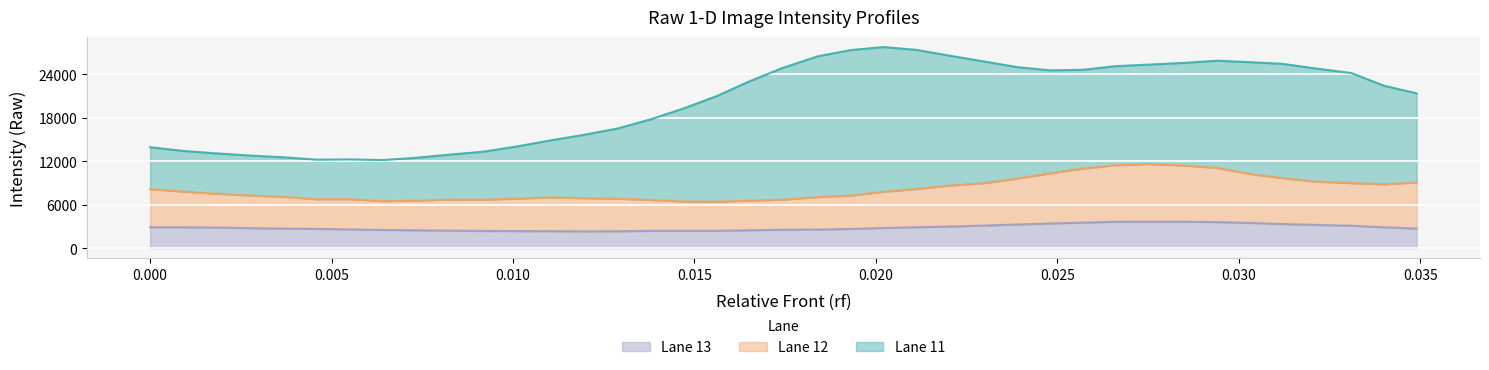

How many data points in Lane 13 are less than 2767?

19